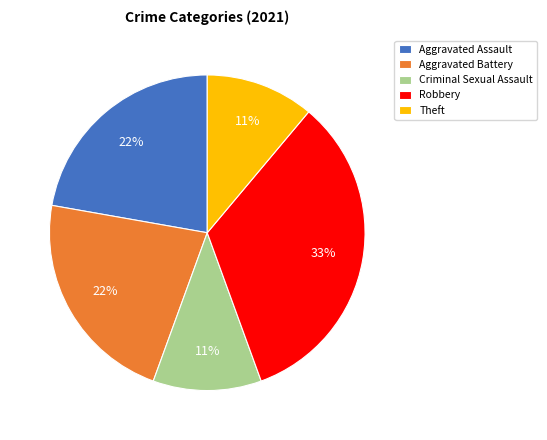

To the nearest percent, what portion does Criminal Sexual Assault represent?

11%